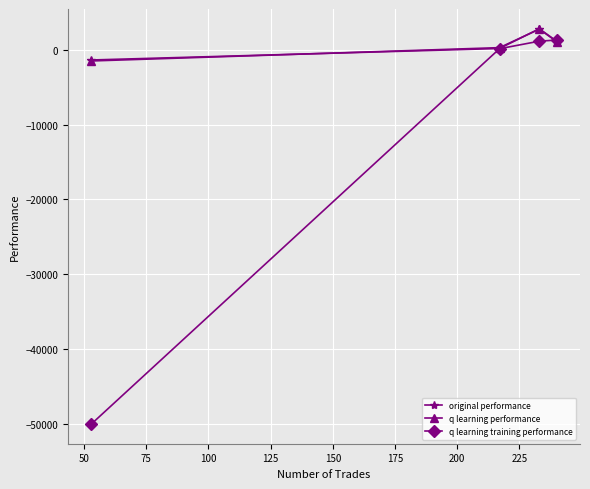

Which series ends up on top after the final intersection of q learning training performance and original performance?

q learning training performance